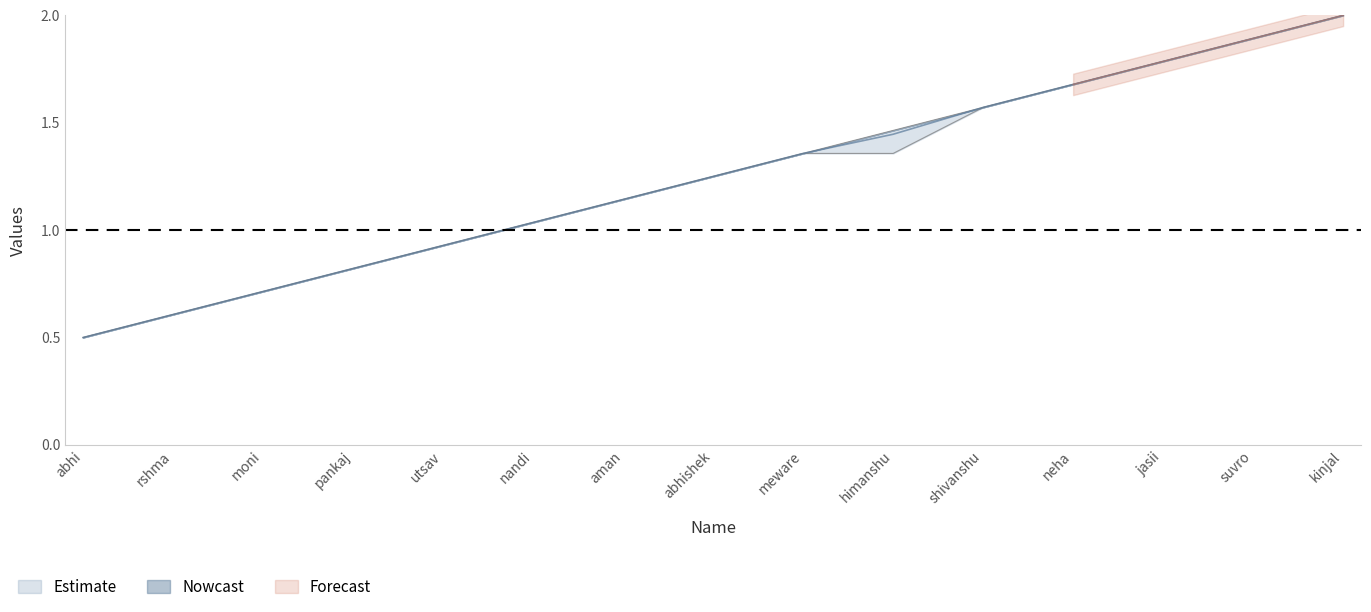

Reading left to right, extract all data points from this chart.

Data32: abhi=0.5	rshma=0.6	moni=0.7	pankaj=0.8	utsav=0.9	nandi=1.0	aman=1.1	abhishek=1.2	meware=1.4	himanshu=1.5	shivanshu=1.6	neha=1.7	jasii=1.8	suvro=1.9	kinjal=2.0
Data33: abhi=0.5	rshma=0.6	moni=0.7	pankaj=0.8	utsav=0.9	nandi=1.0	aman=1.1	abhishek=1.2	meware=1.4	himanshu=1.4	shivanshu=1.6	neha=1.7	jasii=1.8	suvro=1.9	kinjal=2.0
Data34: abhi=0.5	rshma=0.6	moni=0.7	pankaj=0.8	utsav=0.9	nandi=1.0	aman=1.1	abhishek=1.2	meware=1.4	himanshu=1.4	shivanshu=1.6	neha=1.7	jasii=1.8	suvro=1.9	kinjal=2.0